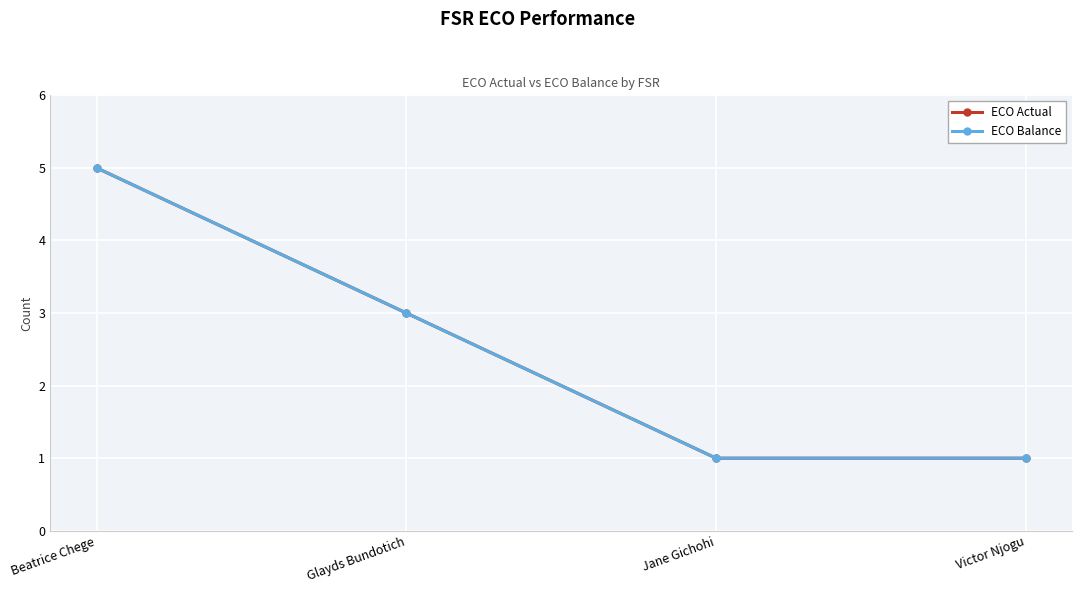

True or false: ECO Actual has a value of 1 at Victor Njogu.

True